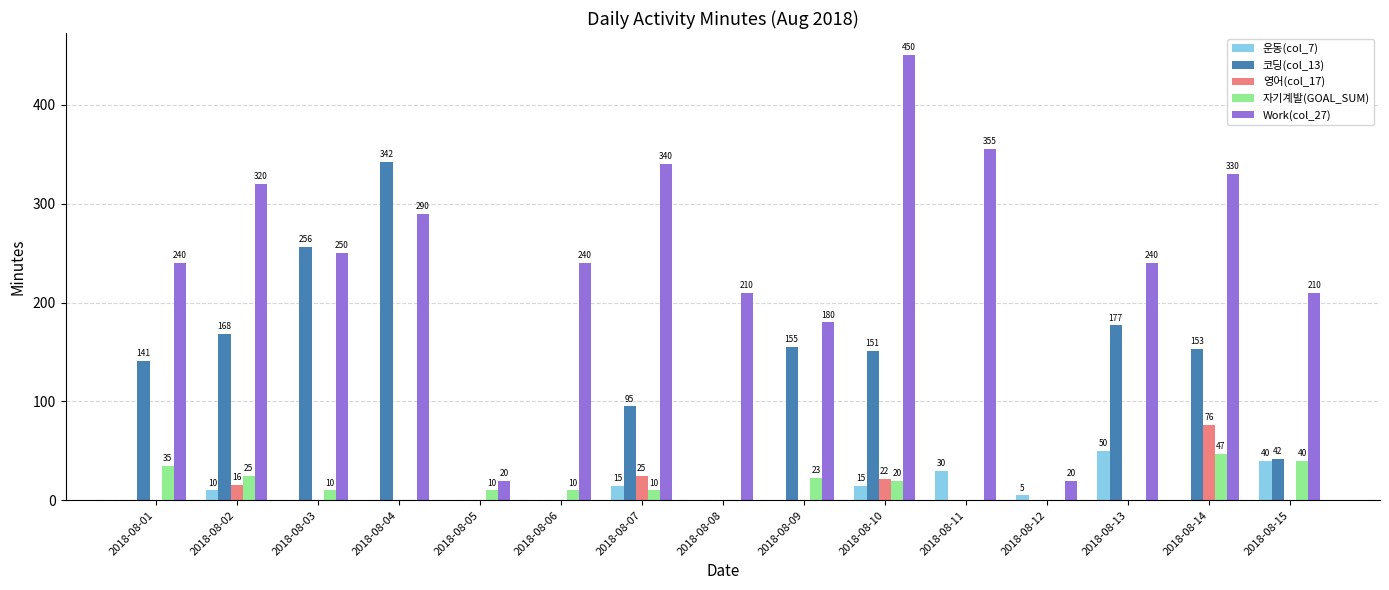

How many 운동(col_7) values are between 0 and 15?

12